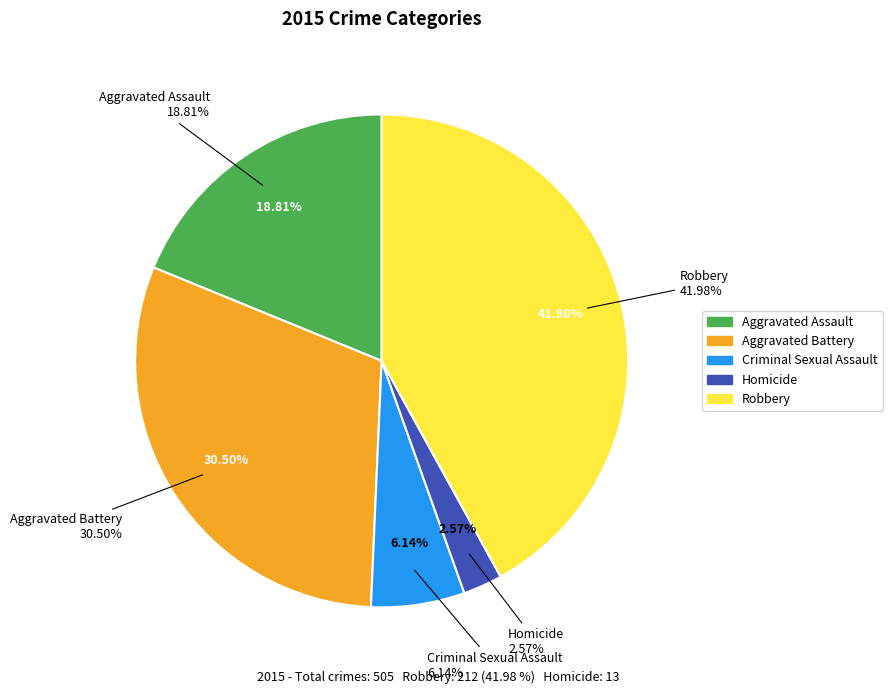

Rank the categories by value from highest to lowest.

Robbery, Aggravated Battery, Aggravated Assault, Criminal Sexual Assault, Homicide